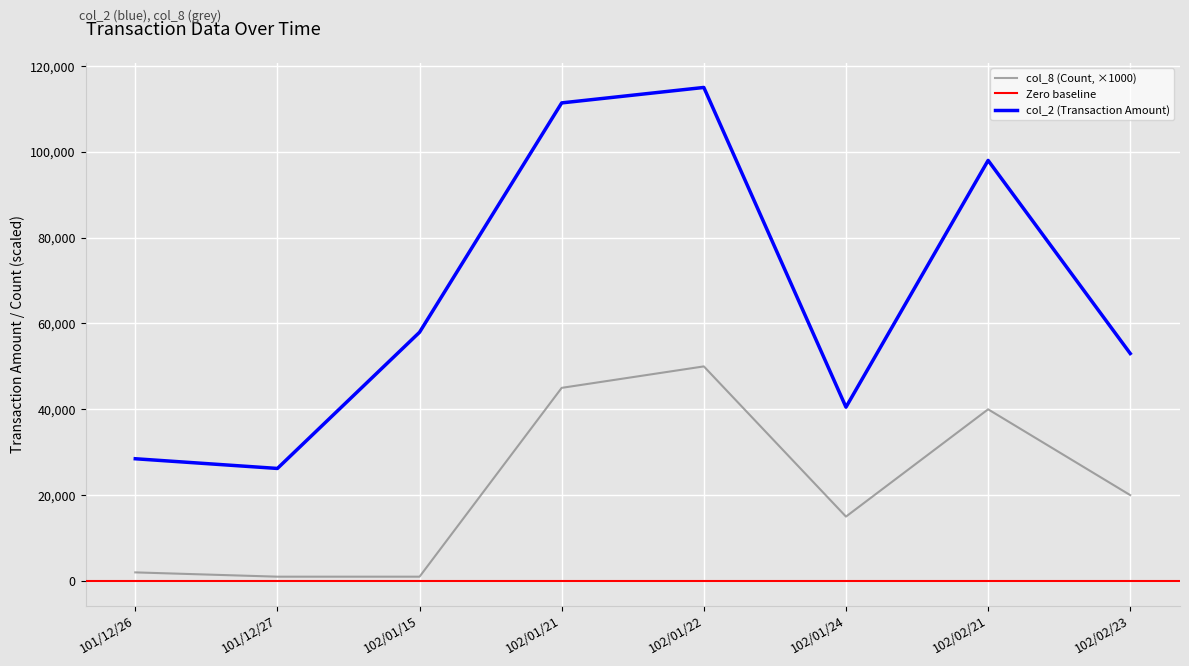

At which category is the sum across all series the highest?

102/01/22